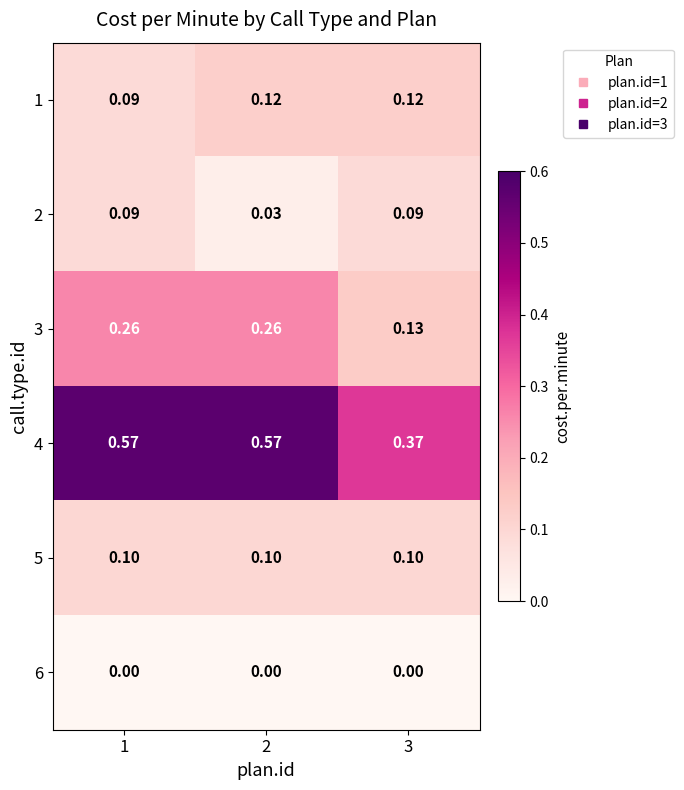

Is the value of 1 at 2 greater than the value of 4 at 3?

No